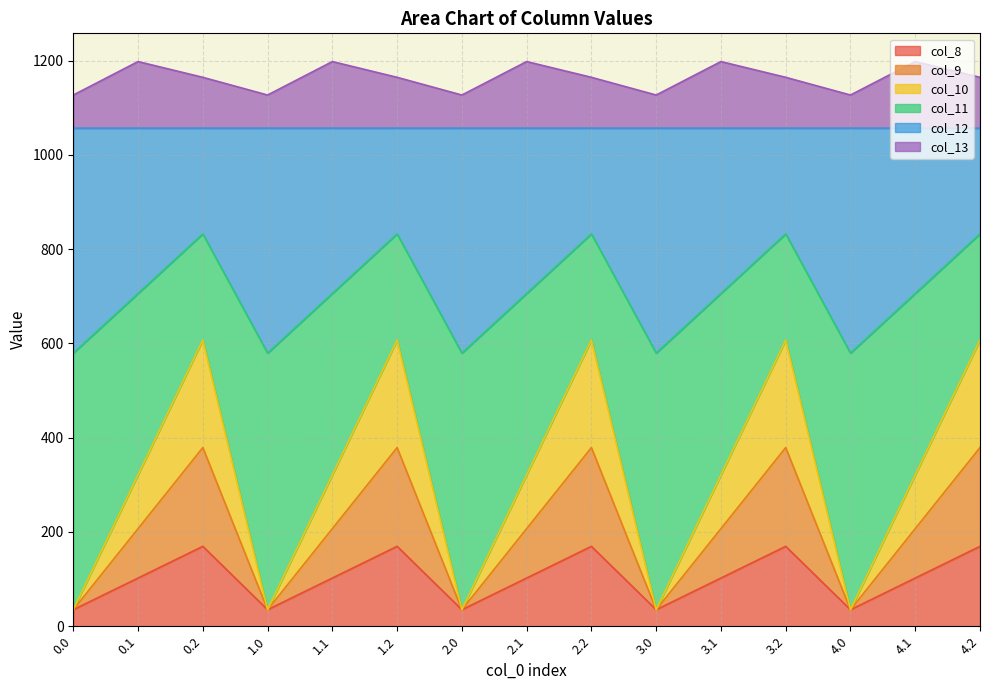

What is the maximum value for col_8?

169.5